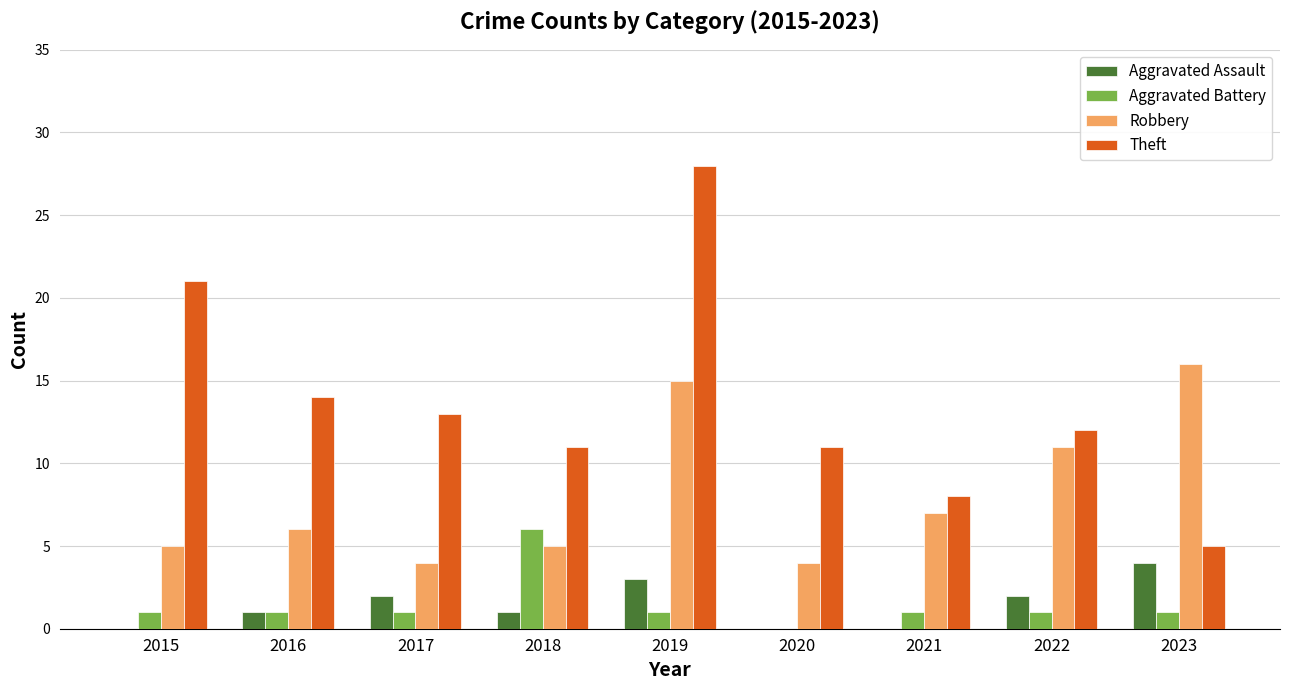

Reading right to left, list all the values displayed in this chart.

Aggravated Assault: 2023=4	2022=2	2021=0	2020=0	2019=3	2018=1	2017=2	2016=1	2015=0
Aggravated Battery: 2023=1	2022=1	2021=1	2020=0	2019=1	2018=6	2017=1	2016=1	2015=1
Robbery: 2023=16	2022=11	2021=7	2020=4	2019=15	2018=5	2017=4	2016=6	2015=5
Theft: 2023=5	2022=12	2021=8	2020=11	2019=28	2018=11	2017=13	2016=14	2015=21